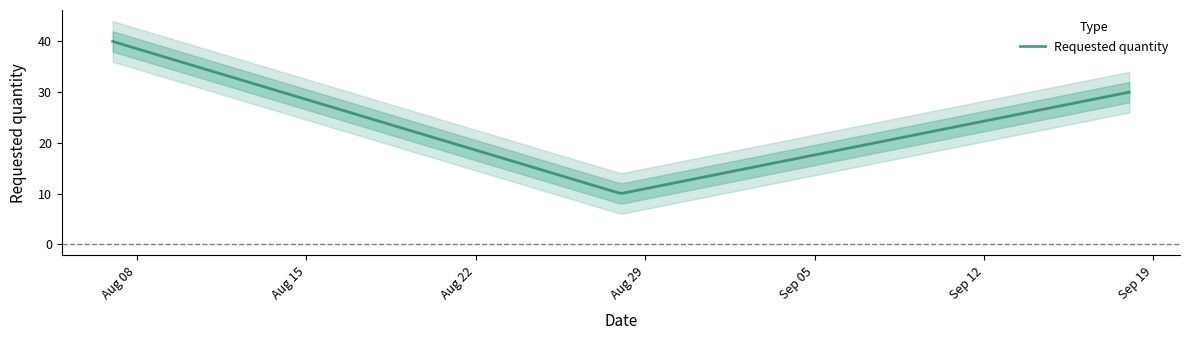

What is the maximum value for Requested quantity?

40.0